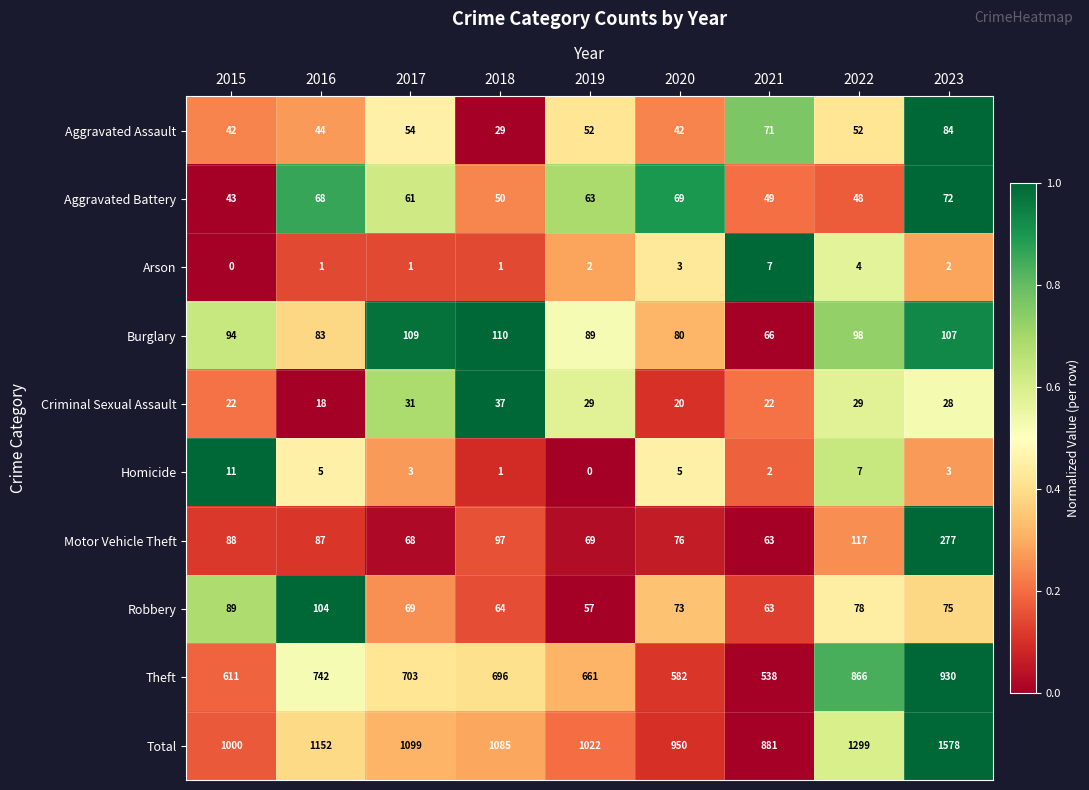

What is the difference between the second highest and minimum values in the Arson series?

4